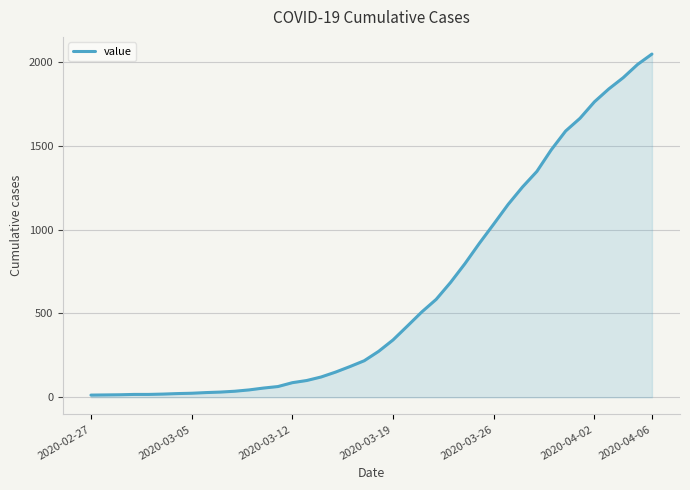

What is the maximum value shown in the chart?

2047